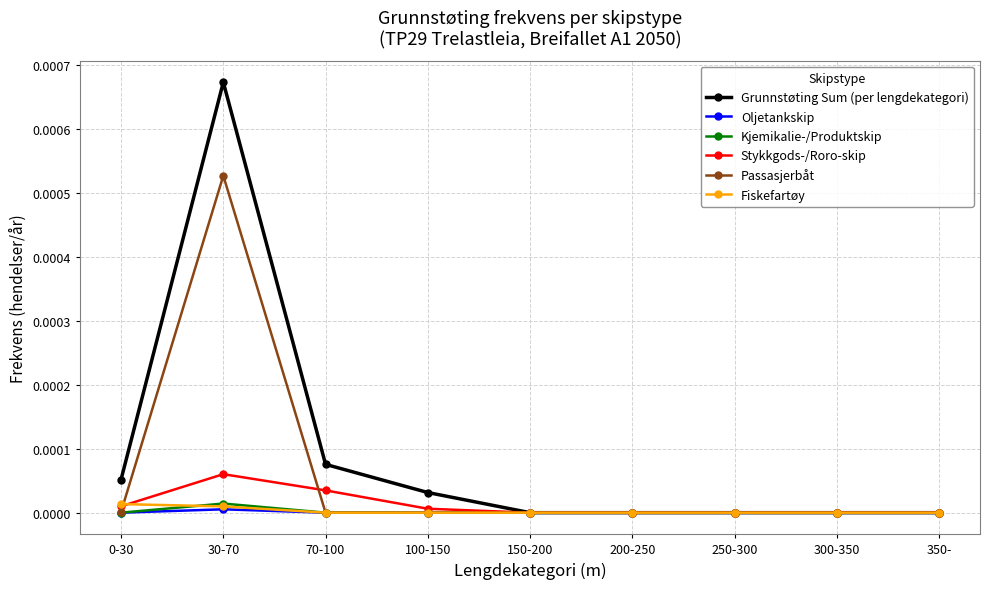

Which category has the highest value across all series?

30-70